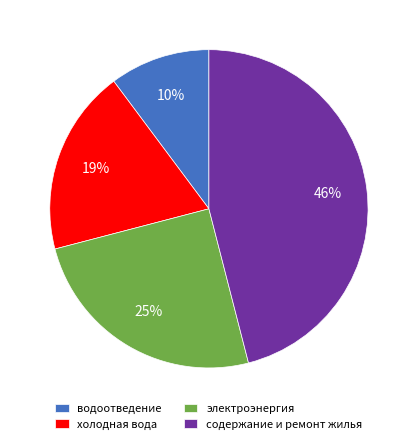

How many segments does this pie chart have?

4